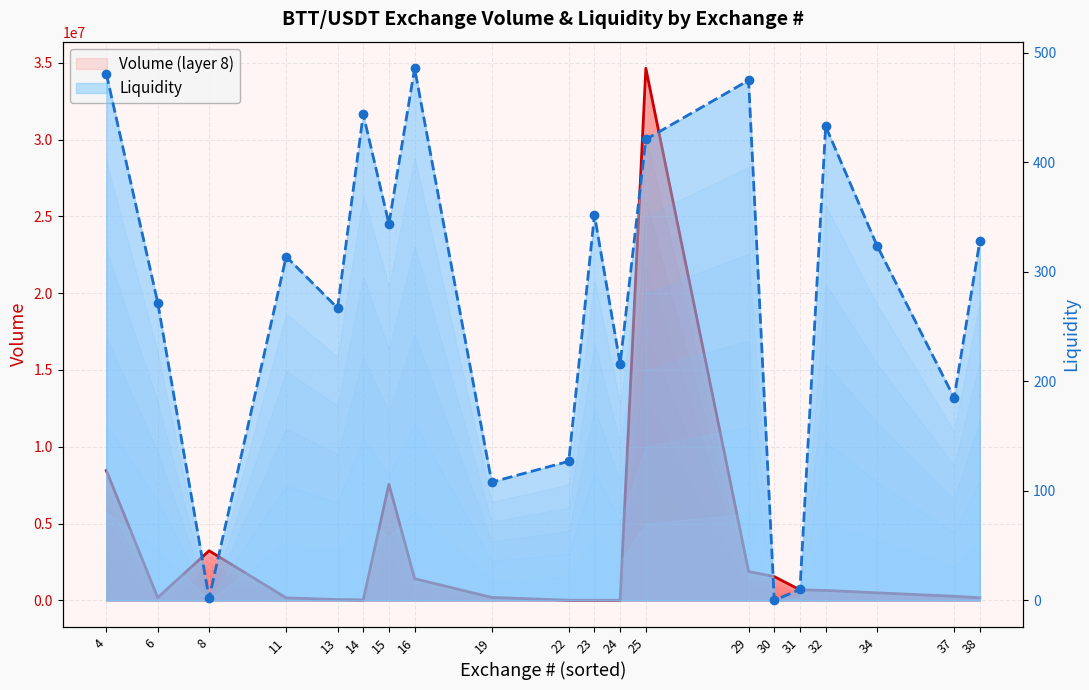

Reading left to right, transcribe all the data shown in this chart.

Volume: 4=8447478	6=176385	8=3228882	11=161628	13=51994	14=26626	15=7554621	16=1405968	19=191731	22=6223	23=3757	24=3261	25=34643550	29=1872568	30=1546984	31=683373	32=645689	34=487922	37=265582	38=167519
Liquidity: 4=481	6=272	8=2	11=314	13=267	14=444	15=344	16=486	19=108	22=127	23=352	24=216	25=421	29=475	30=0	31=10	32=433	34=324	37=185	38=328